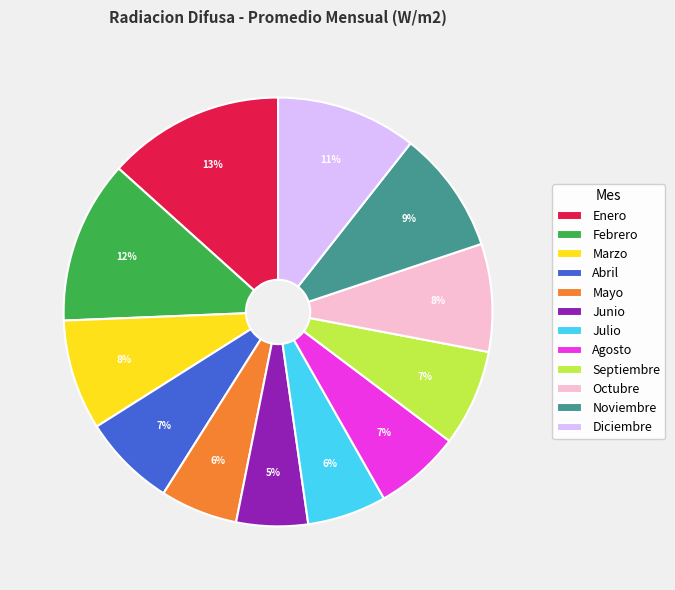

What percentage is the Julio slice, to the nearest percent?

6%